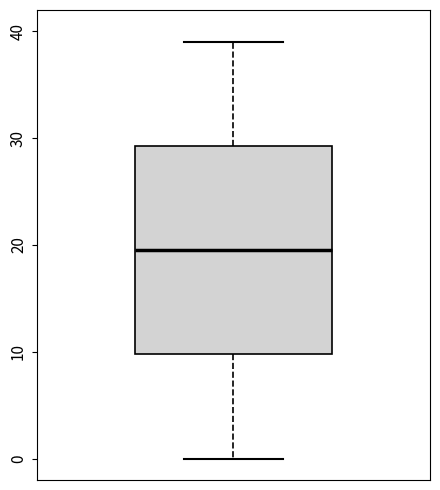

Transcribe this box plot: give where the median line is, the range the box spans, and where the two whiskers end, as read against the y-axis. The values are not printed on the chart, so give them approximately, as read against the axis.

median 20, box 10 to 29, whiskers 0 to 39